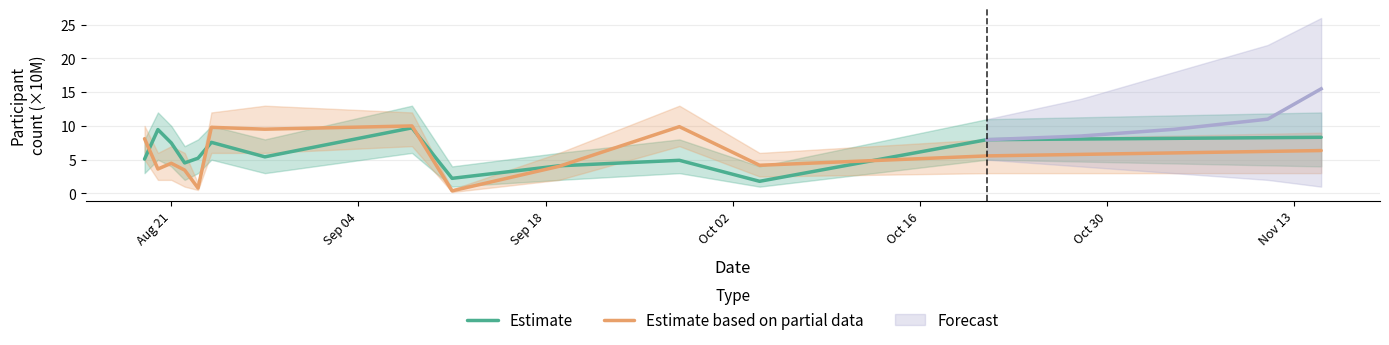

How many times do Estimate based on partial data and Estimate cross each other?

5